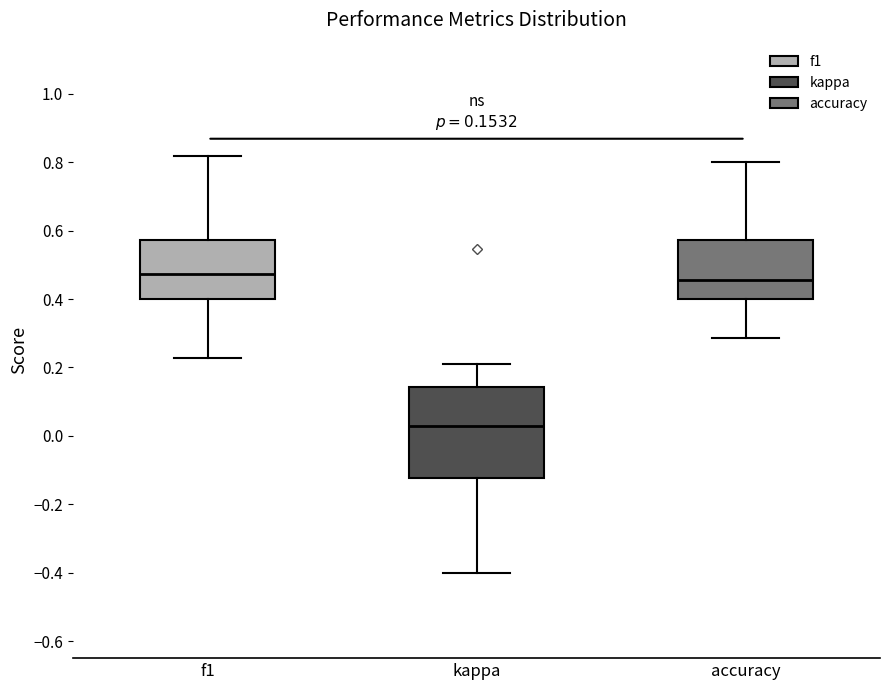

Which box has the lowest median line?

kappa